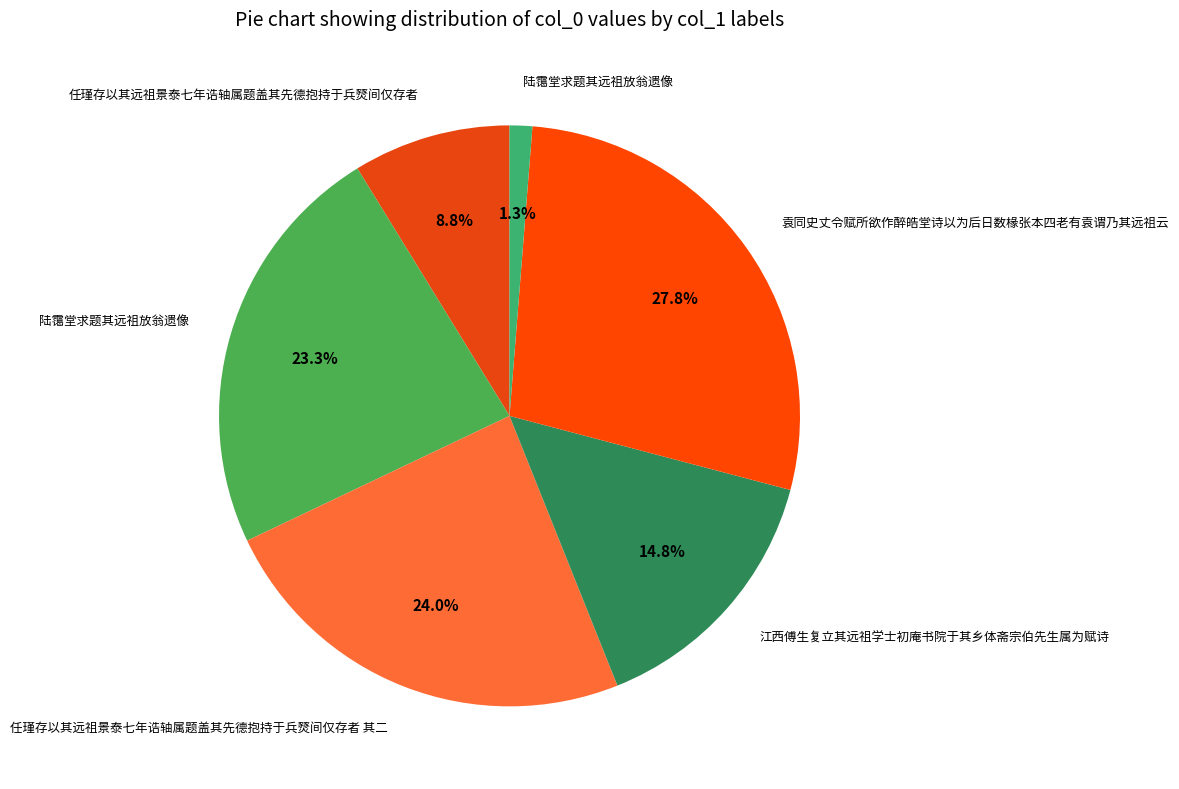

Is there any slice that represents more than half of the pie?

No